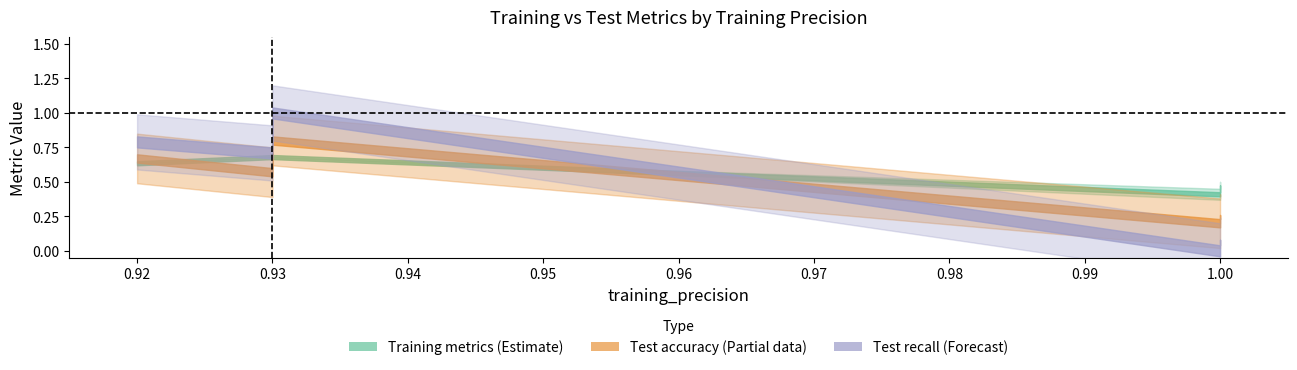

What is the greatest value displayed?

1.0